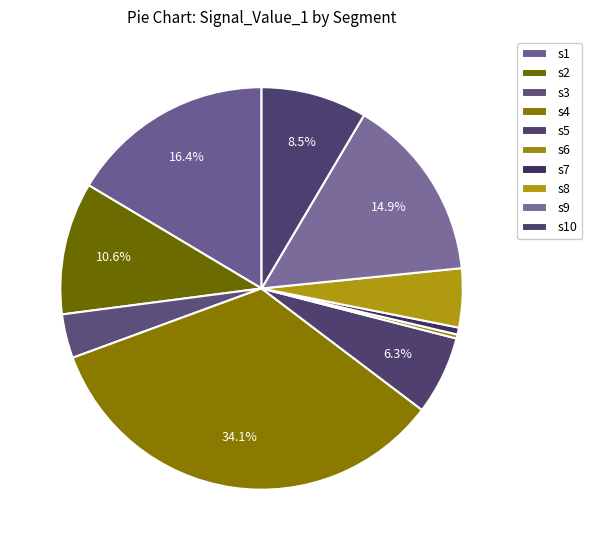

Does any single category account for the majority?

No